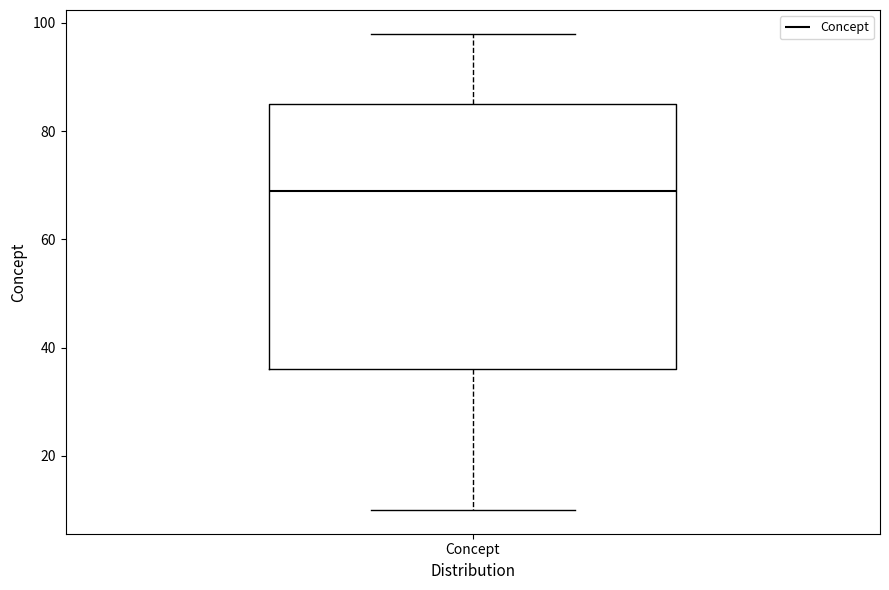

Where does the upper whisker of the box for Concept end on the y-axis? The values are not printed on the chart, so give them approximately, as read against the axis.

98